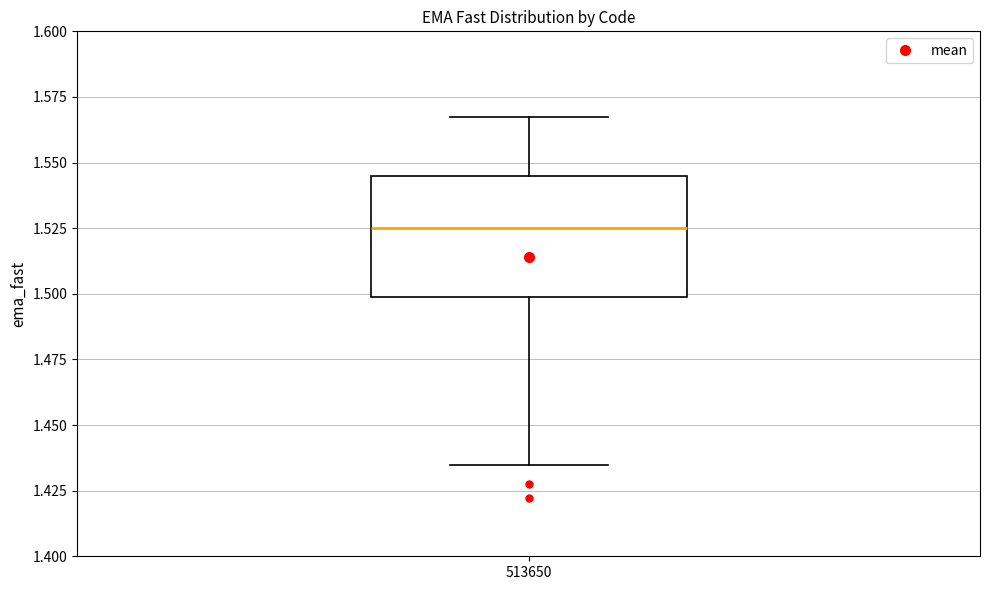

Read this box plot against the y-axis: the position of the median line, the range covered by the box, and the ends of both whiskers. The values are not printed on the chart, so give them approximately, as read against the axis.

median 1.525, box 1.500 to 1.545, whiskers 1.435 to 1.565